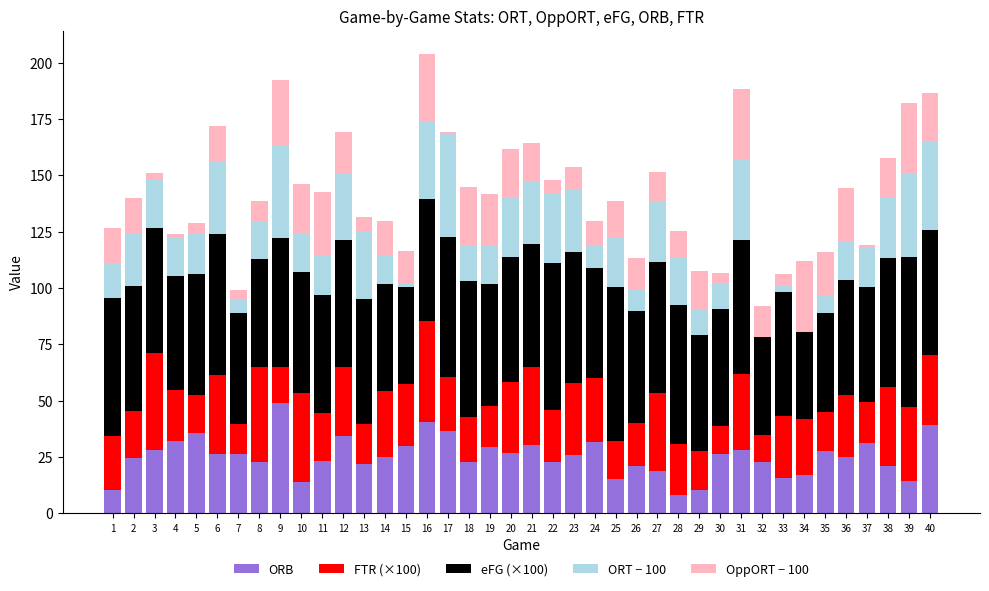

What is the approximate value of OppORT − 100 at 6?

15.9